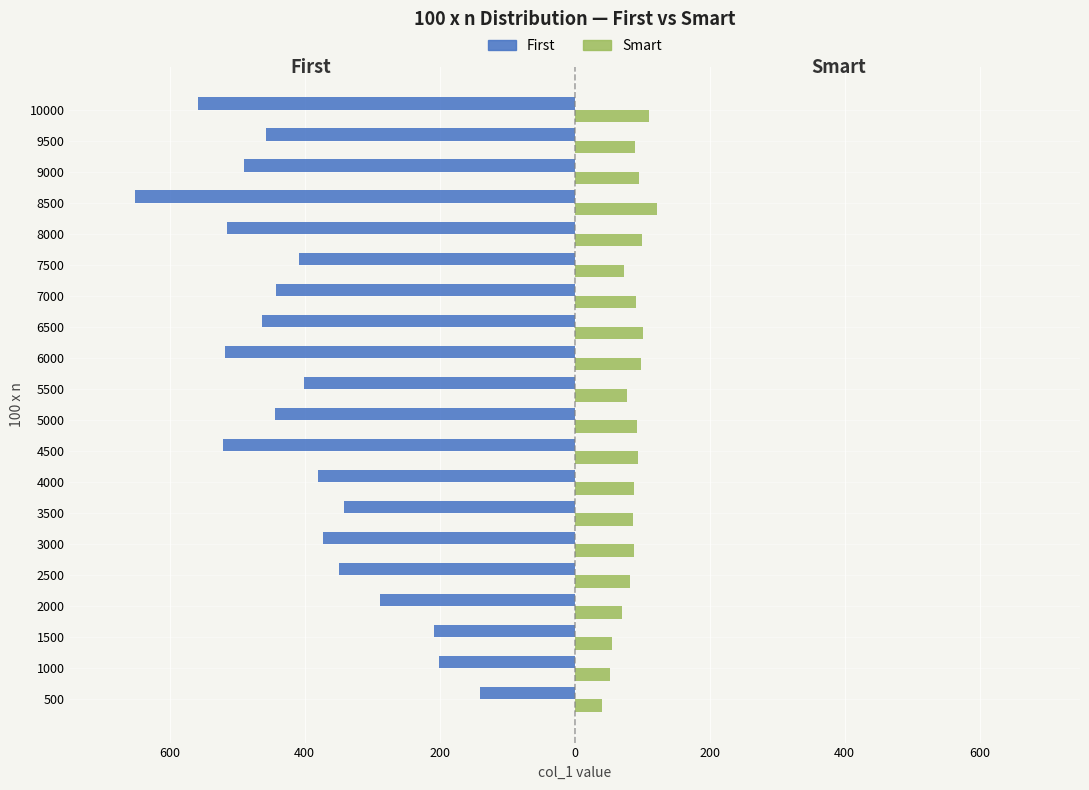

What are all the series names shown in the legend?

First, Smart